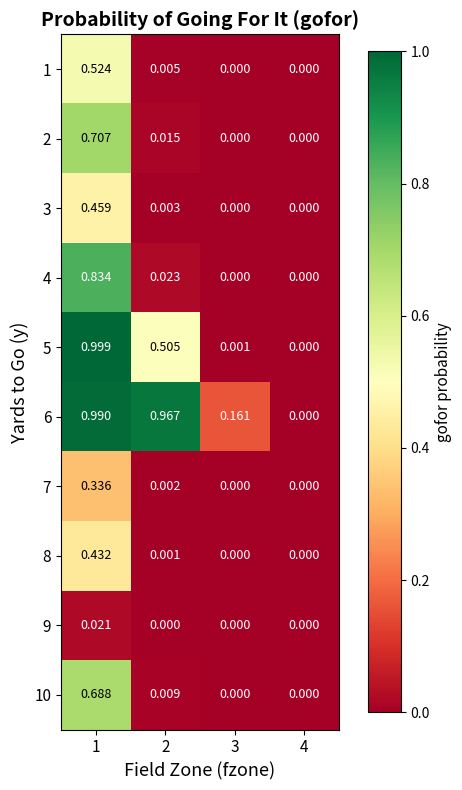

Is the value of 10 at 2 greater than the value of 7 at 1?

No